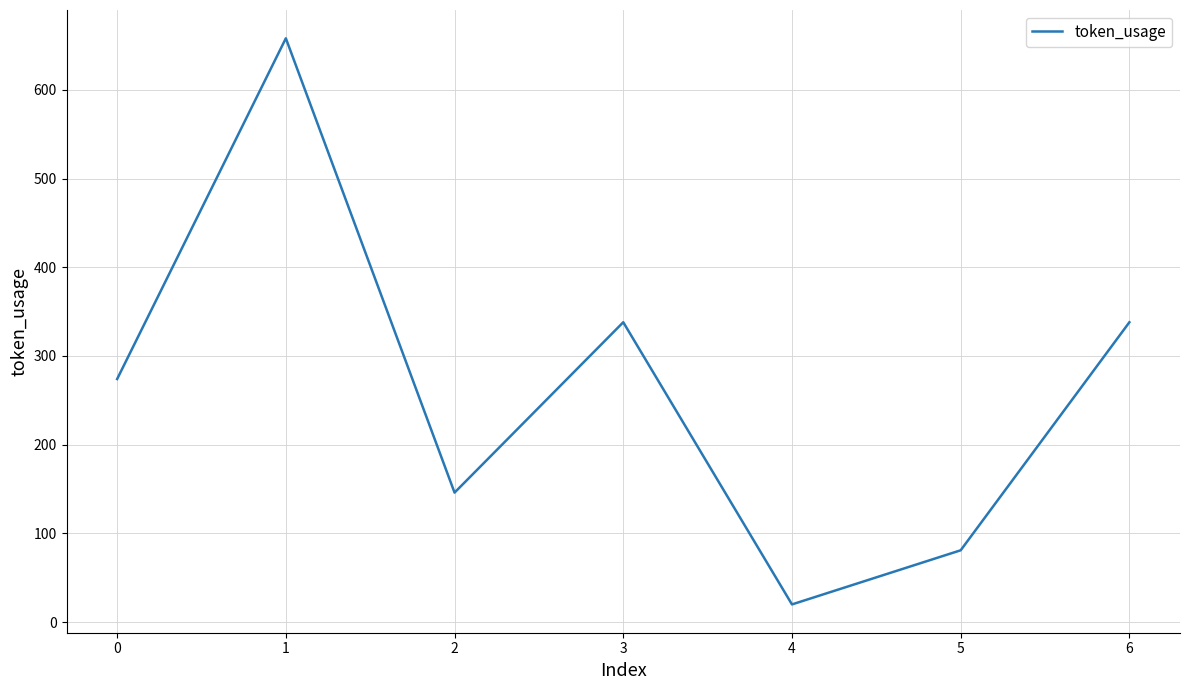

What is the change in value from 1 to 3?

-320